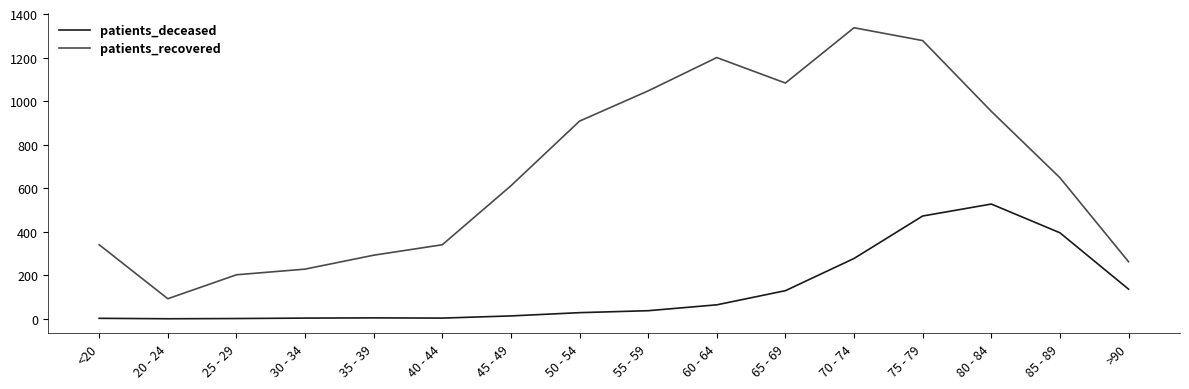

The patients_deceased series shows 243 at 80 - 84. True or false?

False